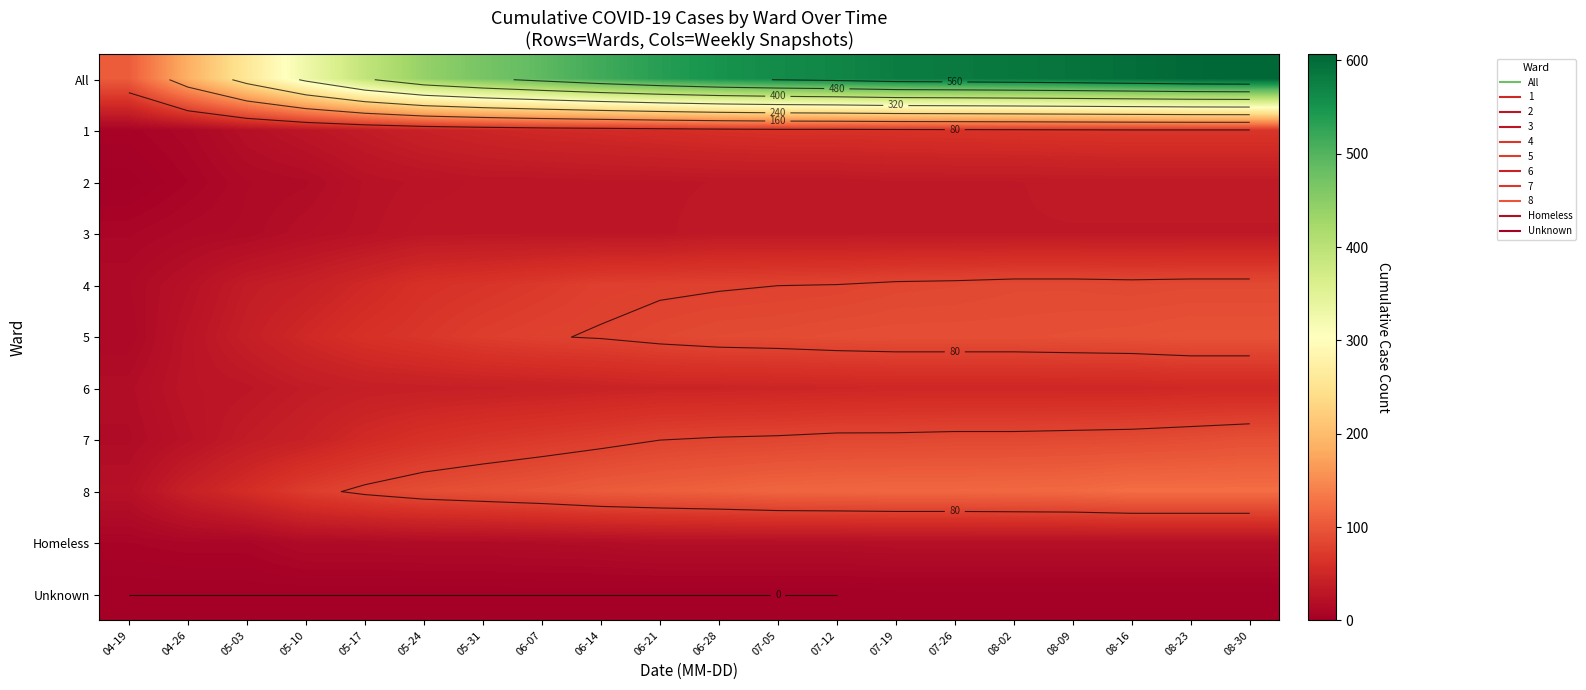

Is the value of 1 at 05-03 greater than the value of 2 at 08-30?

No